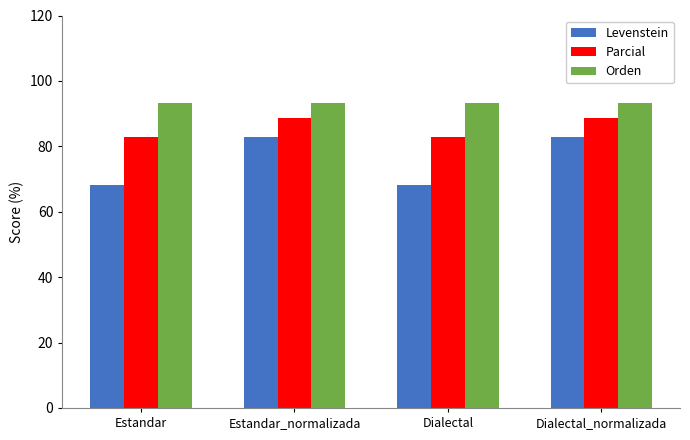

Rank the series at Dialectal from highest to lowest value.

Orden, Parcial, Levenstein